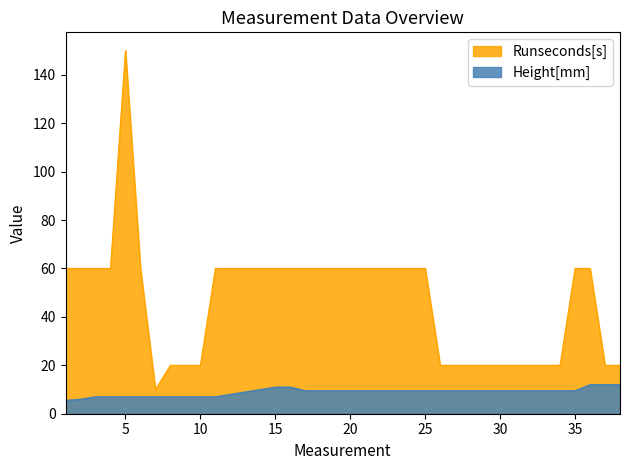

What is the value of the Height[mm] point at the 9th from the left?

7.0